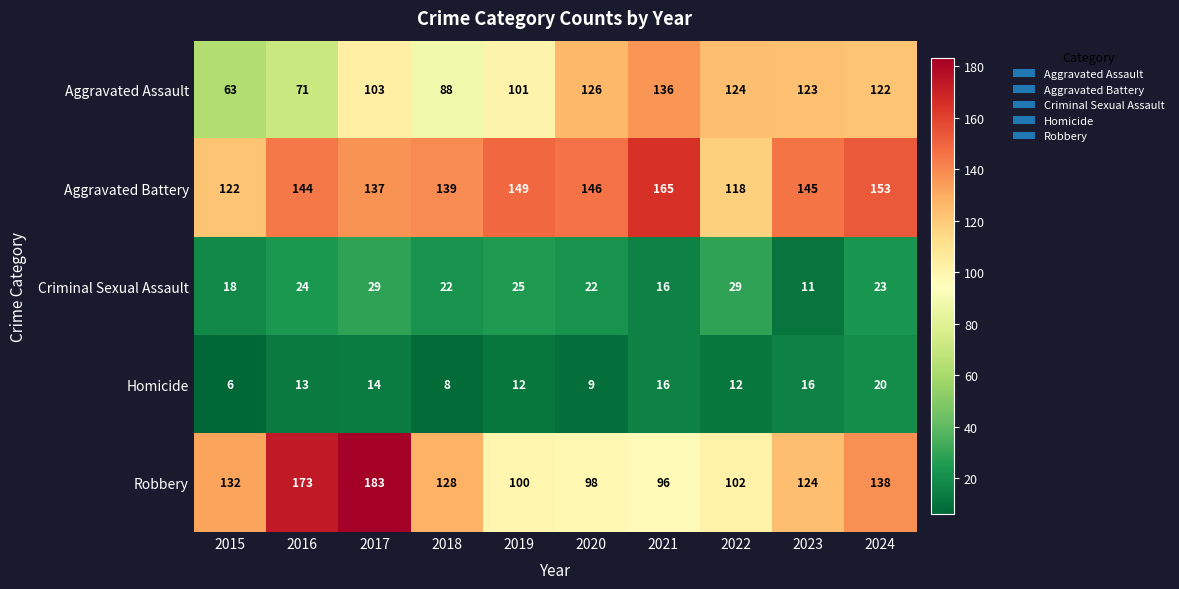

Is it true that Robbery equals 183 at 2017?

True